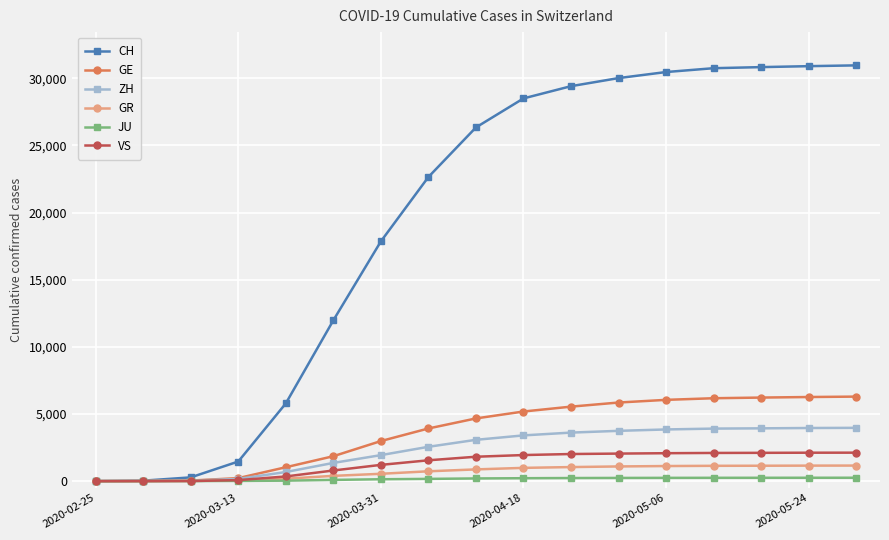

How many values in the JU series are below 200?

8